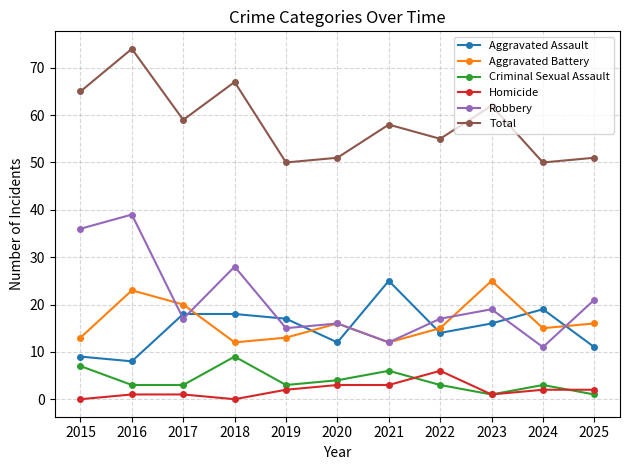

What is the value of the Criminal Sexual Assault point at the 4th from the left?

9